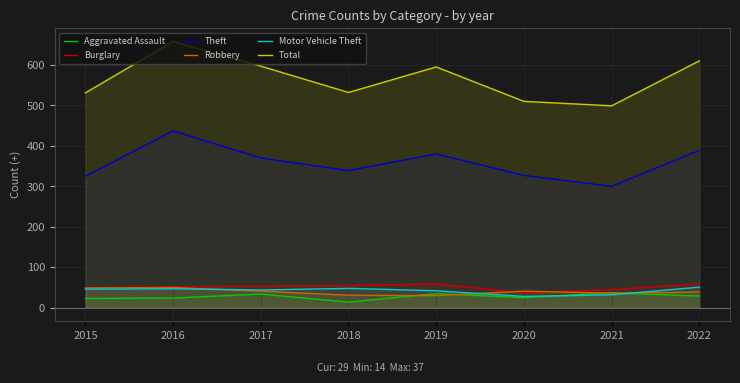

Rank the series by their maximum value, from lowest to highest.

Aggravated Assault, Robbery, Motor Vehicle Theft, Burglary, Theft, Total